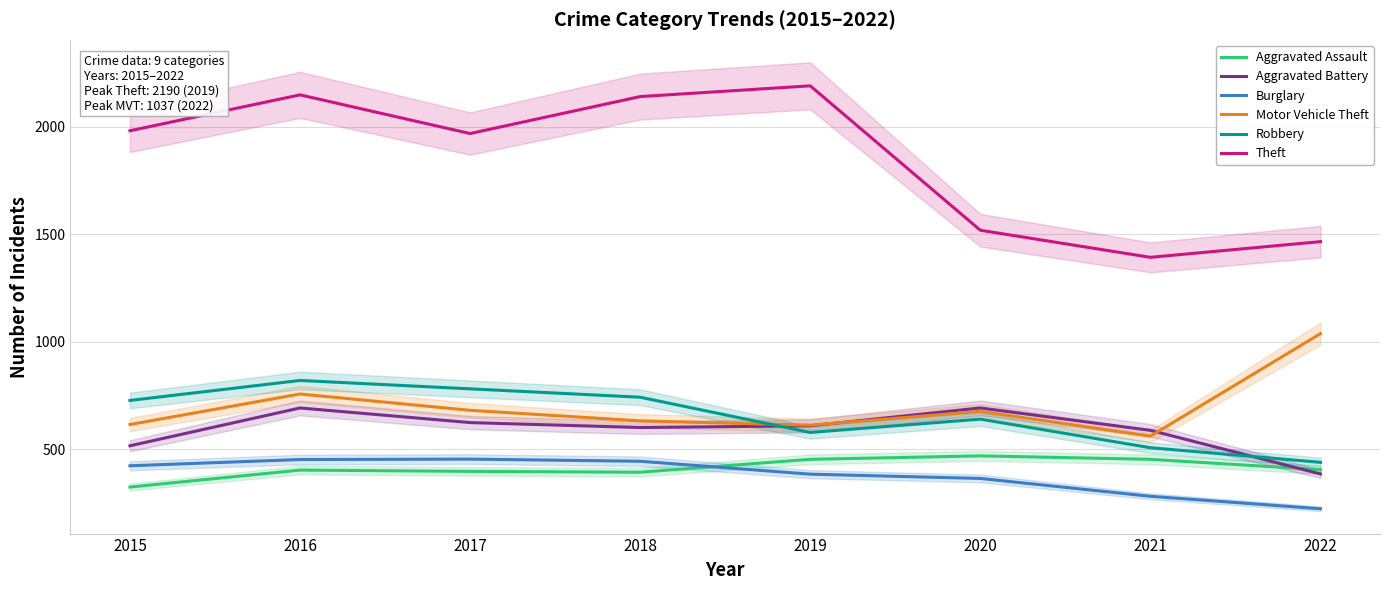

What is the value of the Robbery point at the 8th from the left?

438